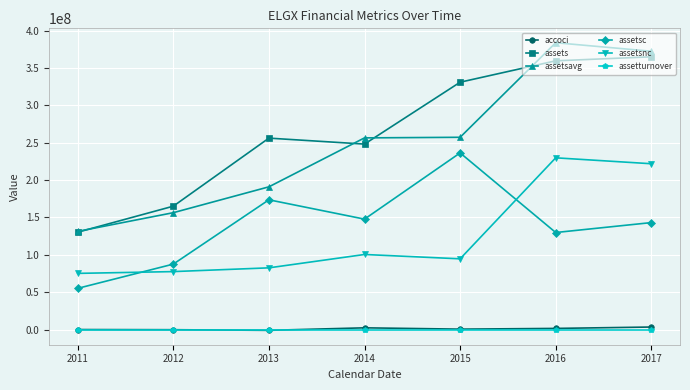

At which category does the chart reach its peak across all series?

2016